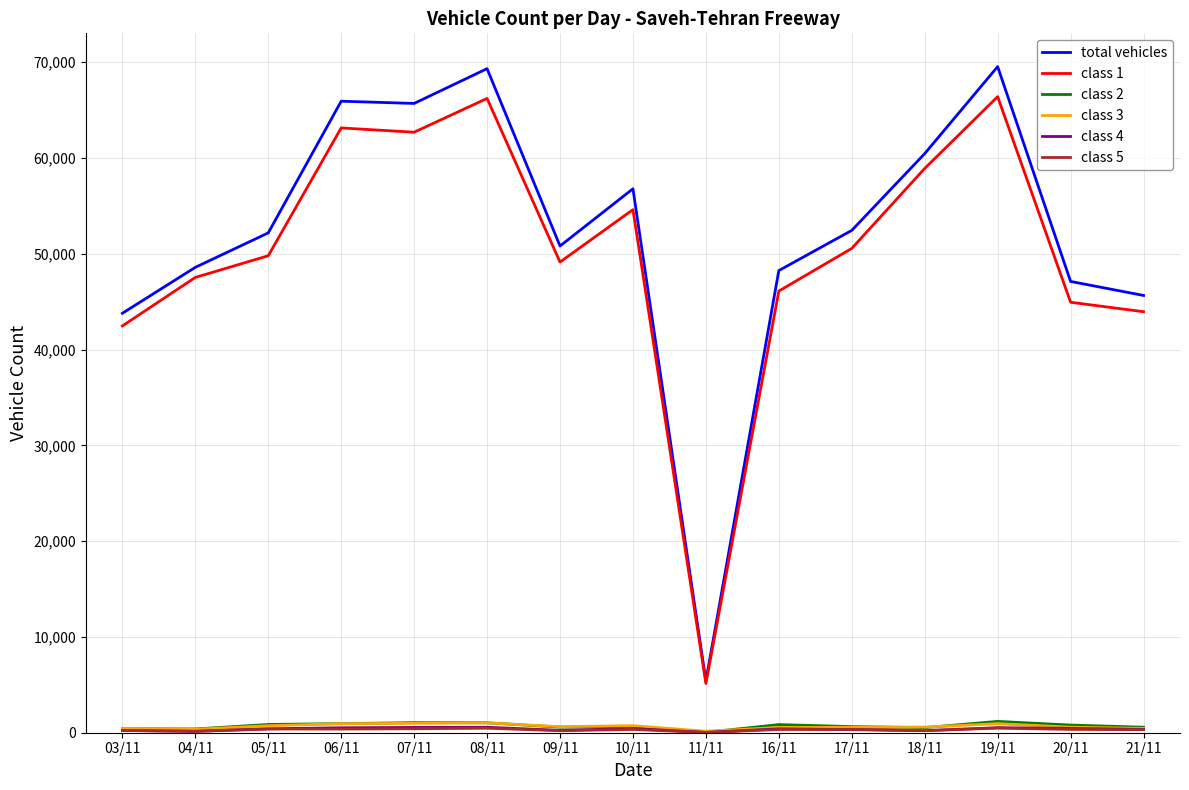

The value of class 1 at 11/11 is 2291. True or false?

False